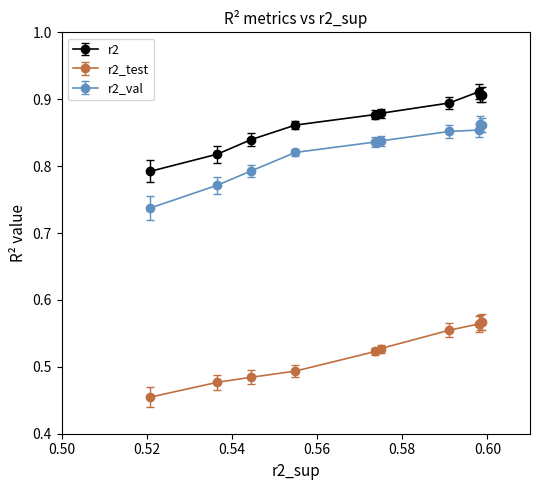

What is the sum of all r2_val values?

8.2